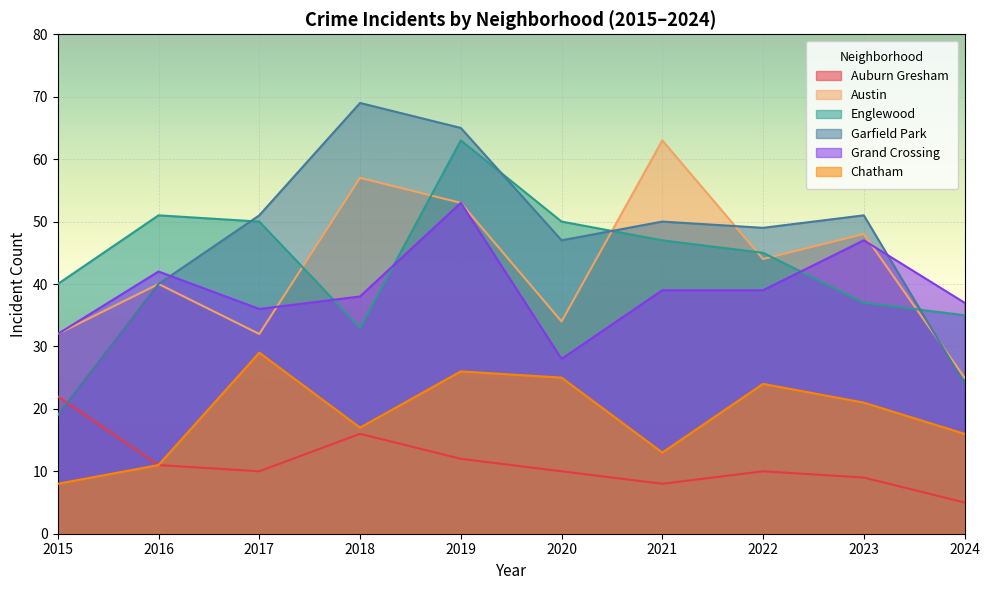

True or false: Garfield Park has more than 0 interior local peaks.

True